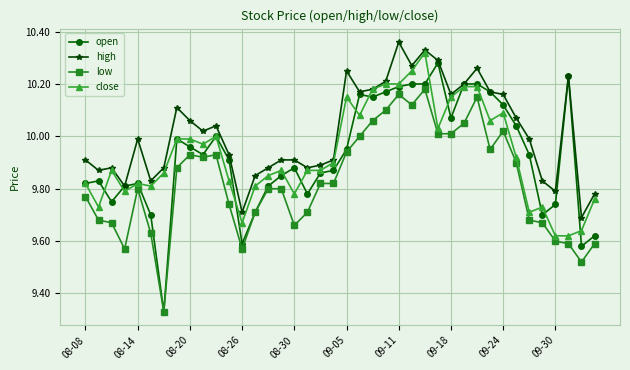

Which series has the widest spread of values?

open